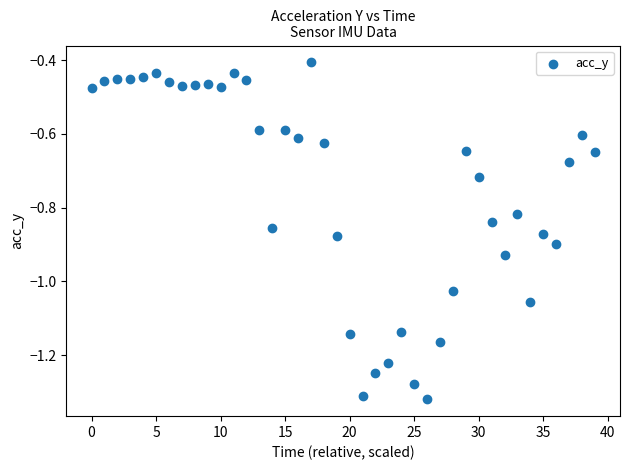

What is the range of Y values (max minus min)?

0.9